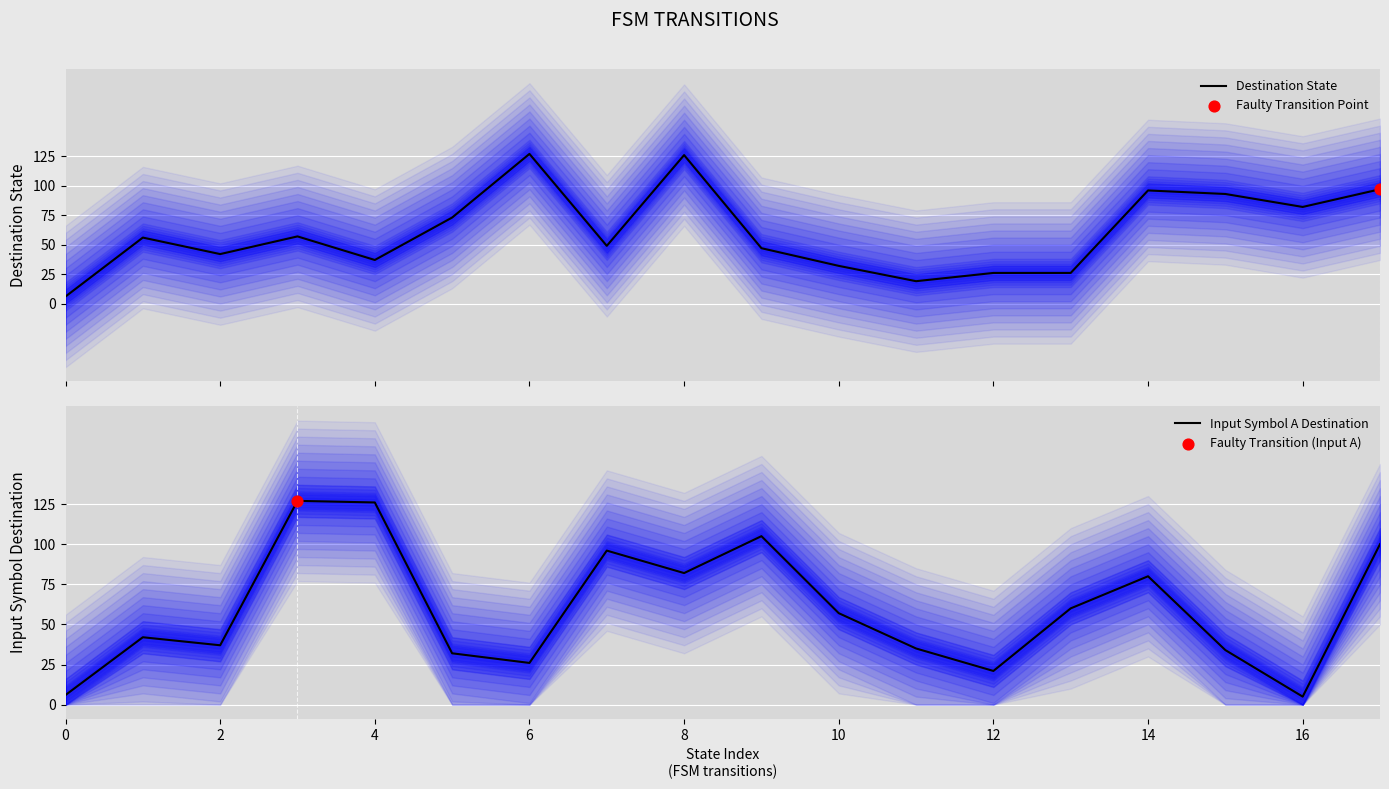

Which series contains the lowest Y value?

Input Symbol A Destination